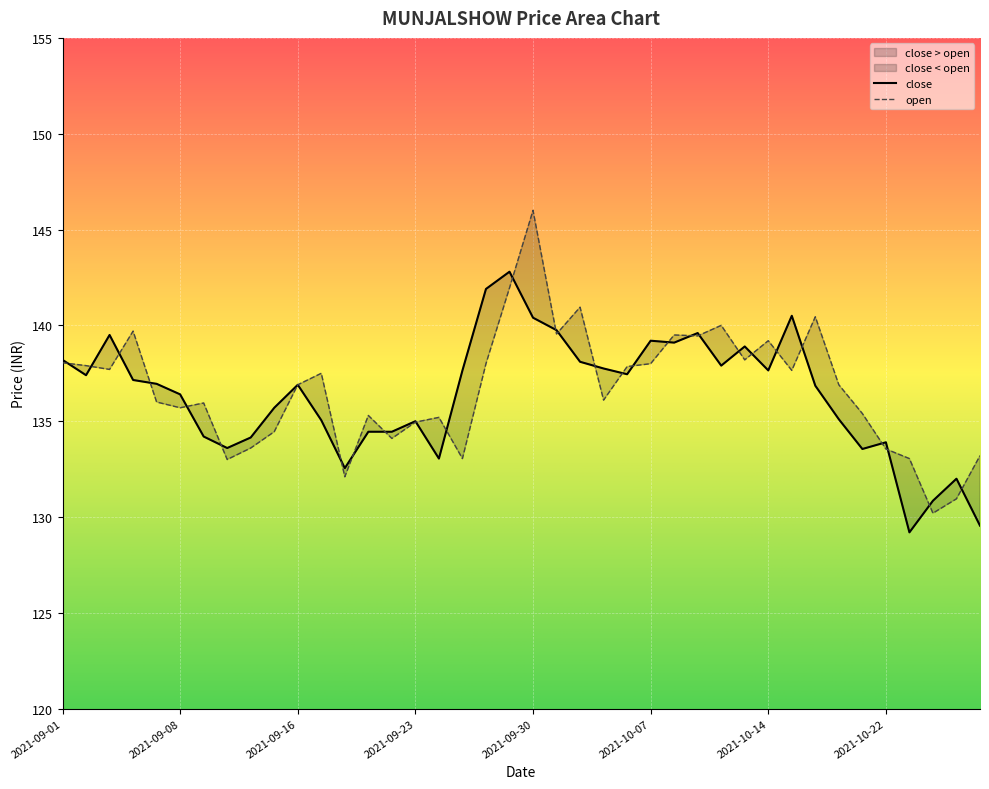

What is the difference between the highest and lowest values at 2021-10-22?

0.3